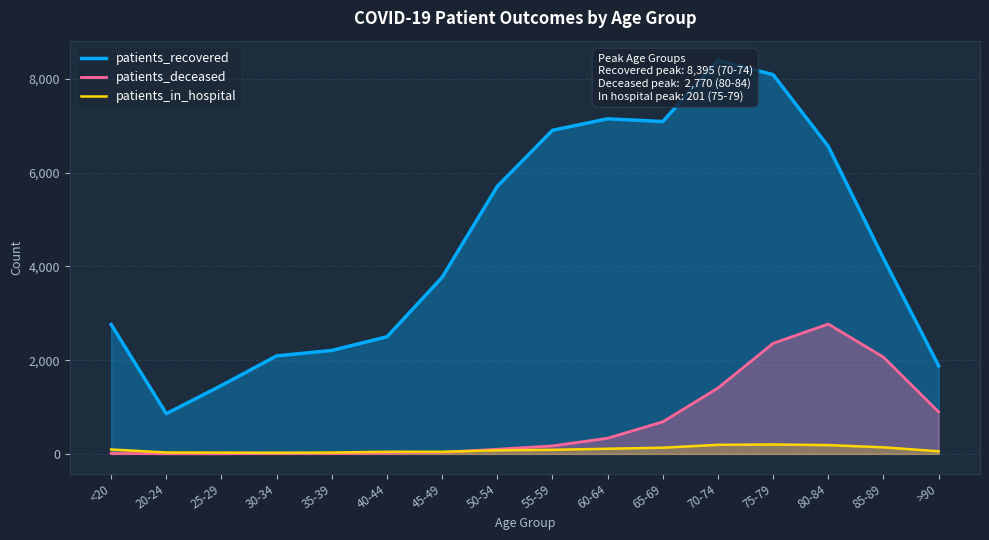

Which series has the widest spread of values?

patients_recovered